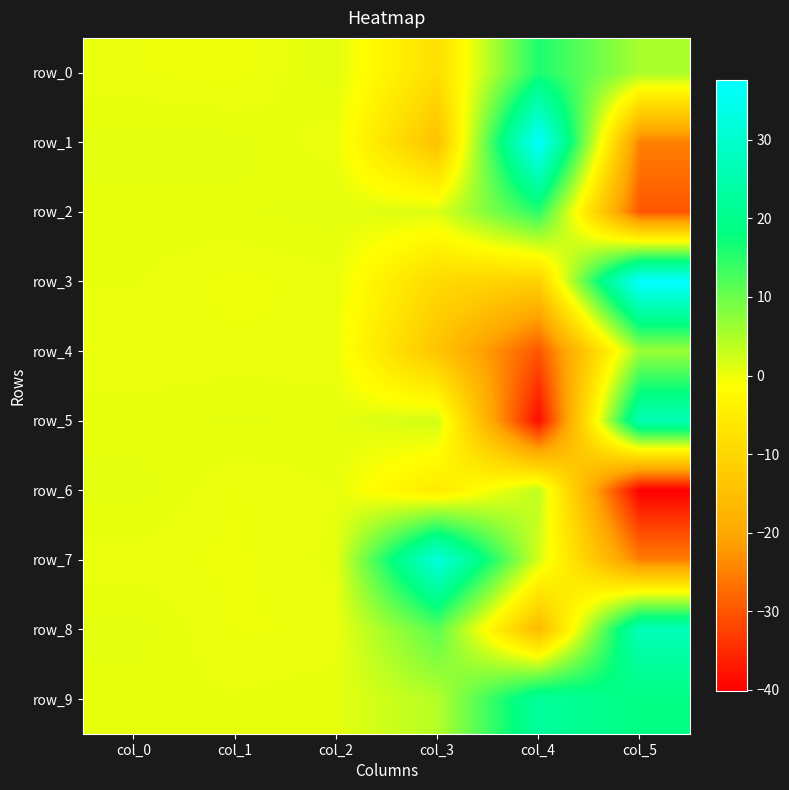

What is the average value of the row_9 series?

7.9